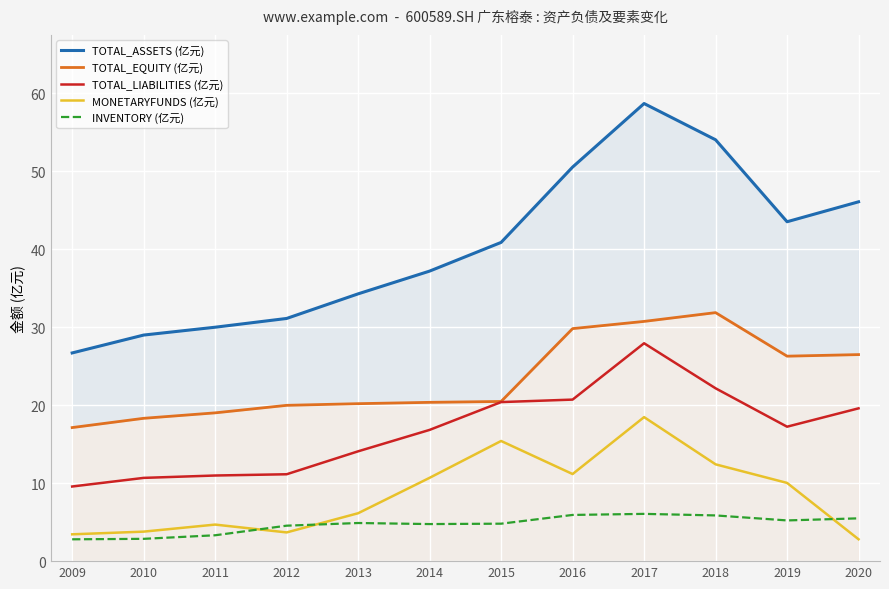

Reading right to left, what are all the values shown in this chart?

TOTAL_ASSETS (亿元): 46.1	43.5	54.0	58.7	50.5	40.9	37.2	34.3	31.1	30.0	29.0	26.7
TOTAL_EQUITY (亿元): 26.5	26.3	31.9	30.8	29.8	20.5	20.4	20.2	20.0	19.0	18.3	17.1
TOTAL_LIABILITIES (亿元): 19.6	17.2	22.2	27.9	20.7	20.4	16.8	14.1	11.1	11.0	10.7	9.6
MONETARYFUNDS (亿元): 2.8	10.0	12.4	18.5	11.2	15.4	10.7	6.1	3.7	4.7	3.8	3.4
INVENTORY (亿元): 5.5	5.2	5.9	6.1	5.9	4.8	4.8	4.9	4.5	3.3	2.9	2.8